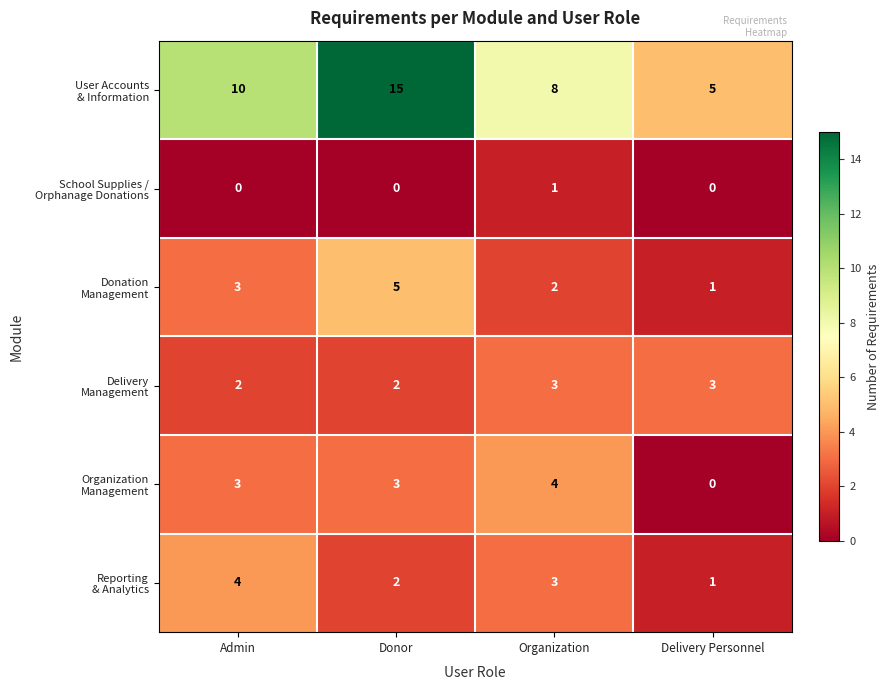

At how many categories does at least one series exceed 3?

4